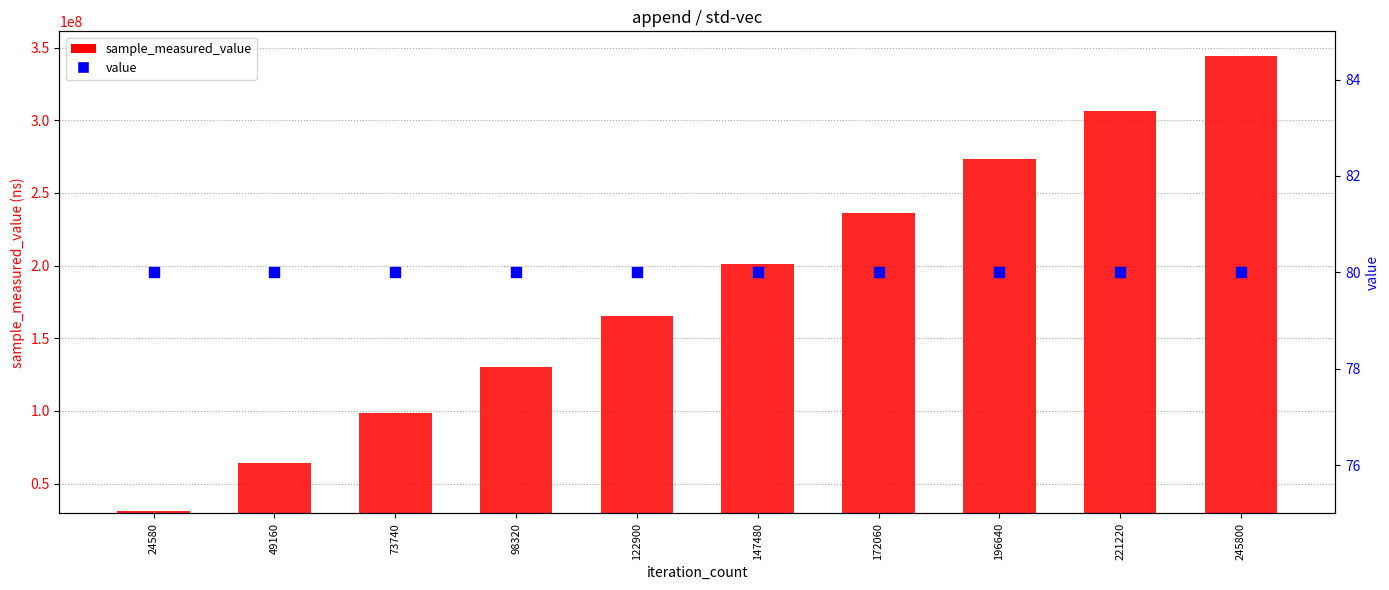

What is the total value across all series at 122900?

165608491